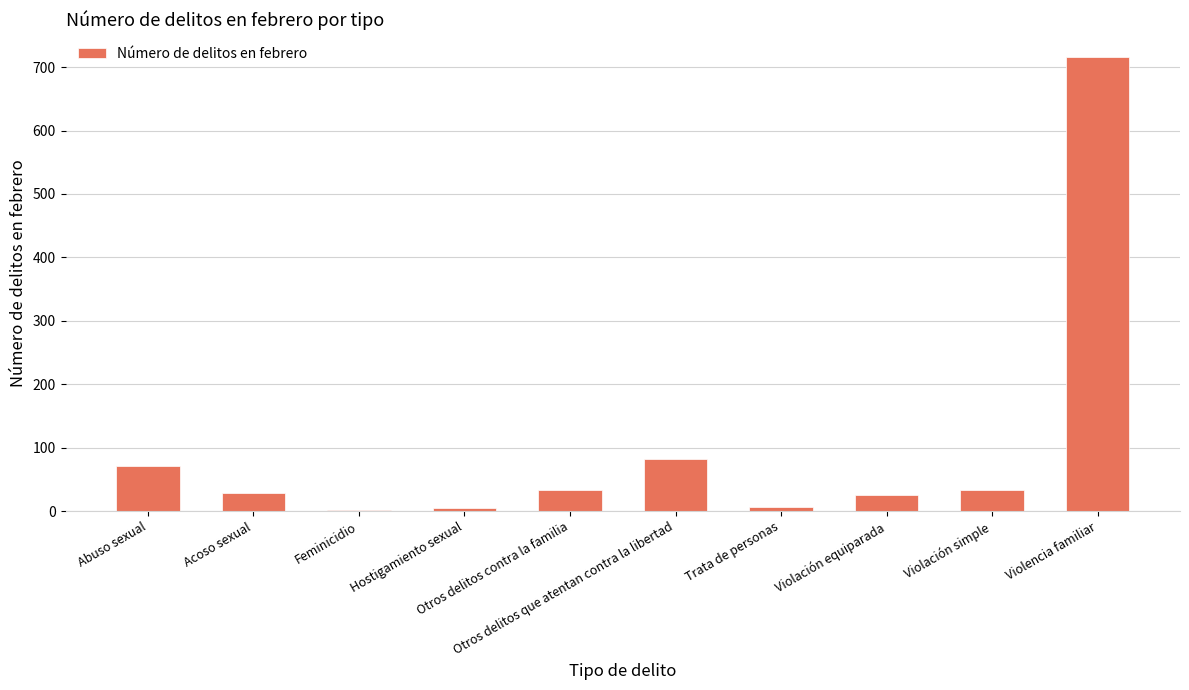

How many distinct data groups are displayed?

1